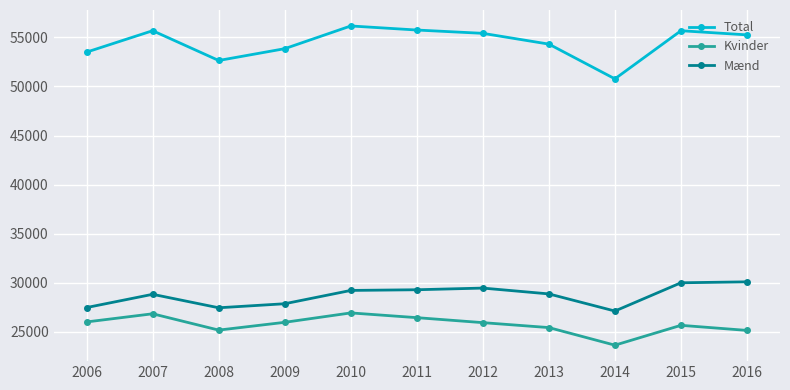

Count the number of categories in the chart.

11